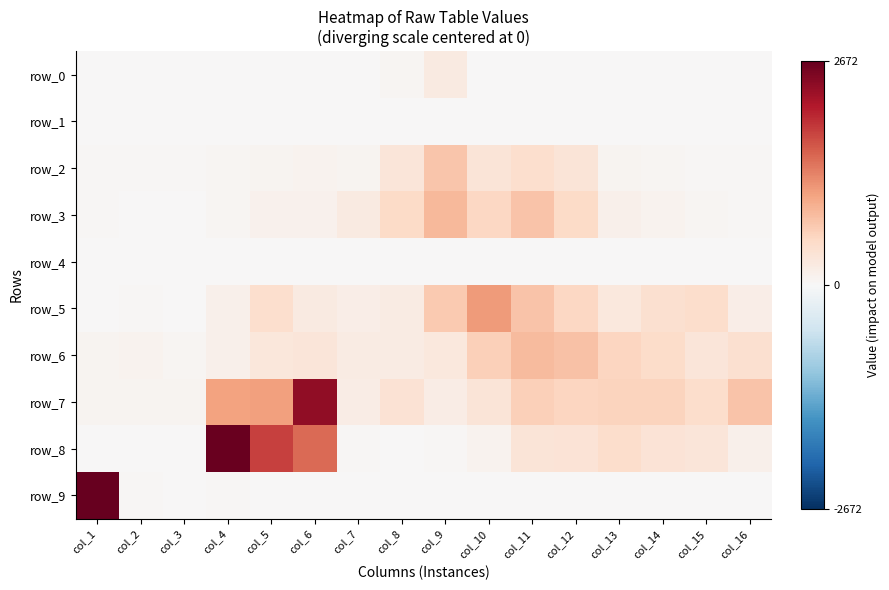

Reading left to right, extract all data points from this chart.

row_0: 0	0	0	1	11	5	0	42	248	13	9	0	1	2	2	0
row_1: 0	0	1	1	3	0	0	0	0	0	0	7	0	0	0	0
row_2: 25	33	26	62	81	100	64	329	747	336	455	337	79	58	39	29
row_3: 26	19	20	52	107	106	250	514	868	545	771	516	144	103	60	30
row_4: 0	0	4	0	0	3	5	0	0	0	0	0	2	6	0	0
row_5: 10	23	10	136	456	240	168	223	701	1138	757	558	282	419	461	179
row_6: 77	86	54	144	304	318	214	213	288	638	848	776	572	484	328	428
row_7: 78	66	65	1083	1100	2376	197	390	188	353	630	576	593	587	480	768
row_8: 0	0	0	2638	1825	1511	31	6	36	102	343	366	473	372	320	139
row_9: 2672	28	2	22	0	0	0	0	1	8	18	14	0	0	0	0